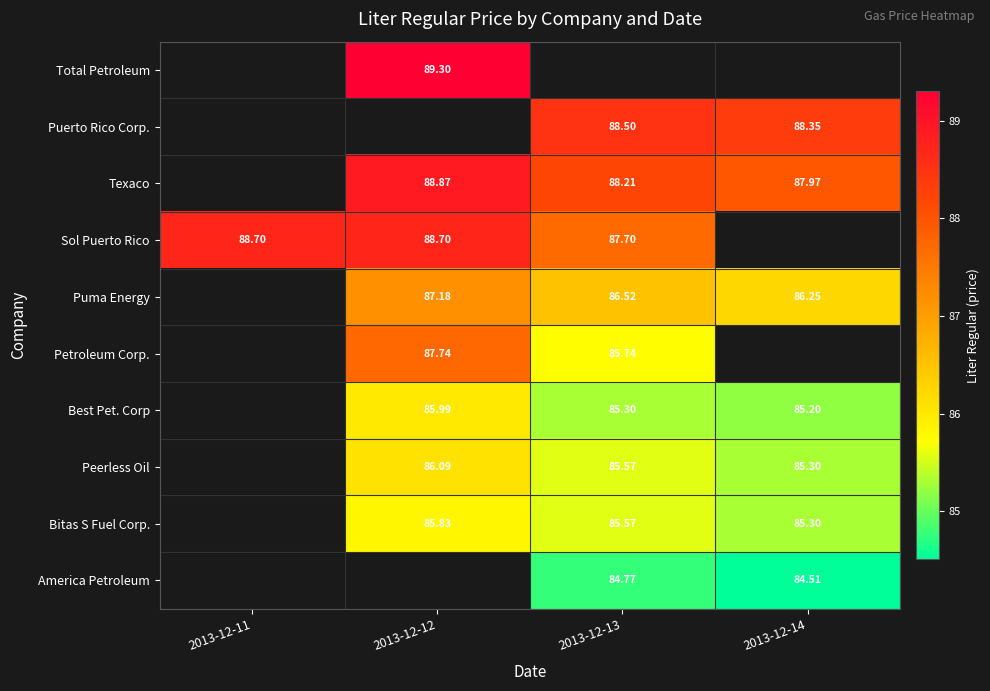

What is the greatest value displayed?

89.3